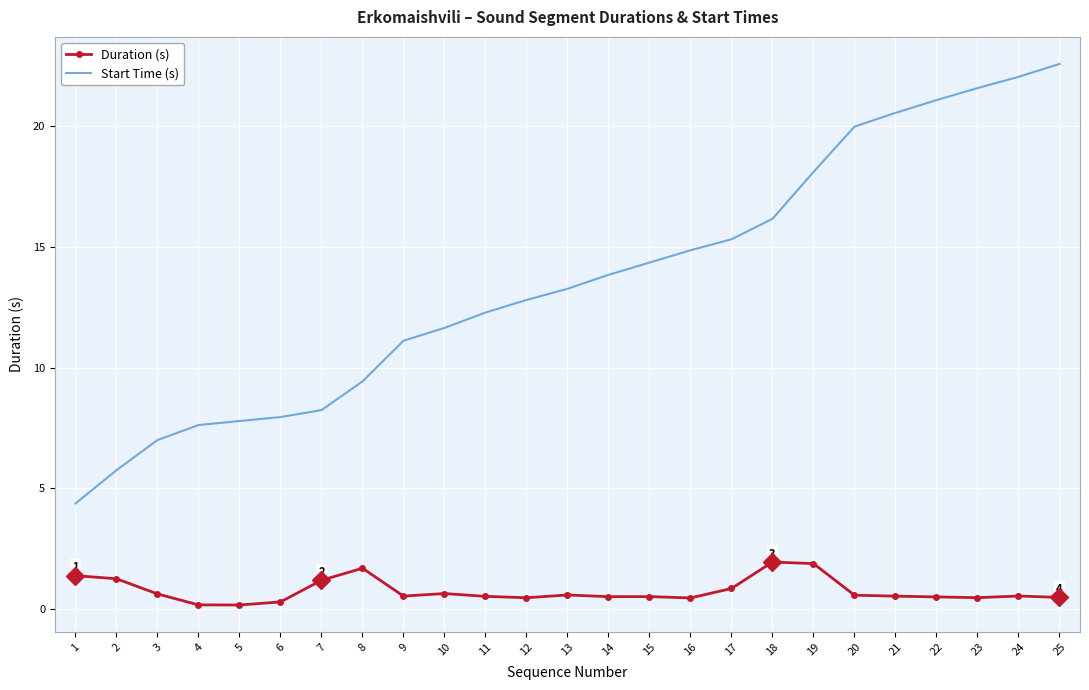

True or false: Start Time (s) and Duration (s) cross at least once.

False